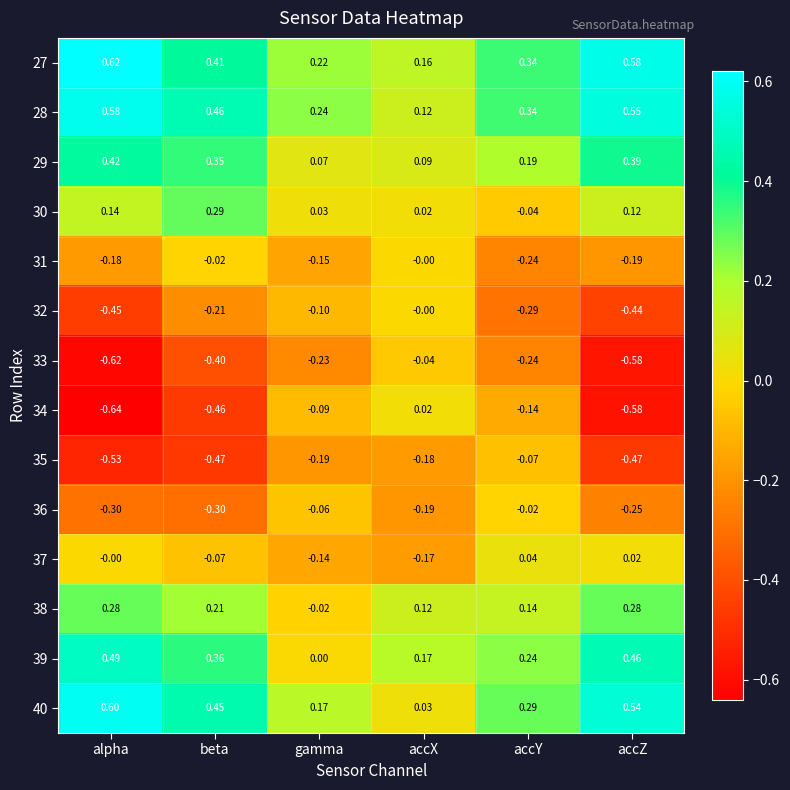

Rank the categories by 28 value from highest to lowest.

alpha, accZ, beta, accY, gamma, accX